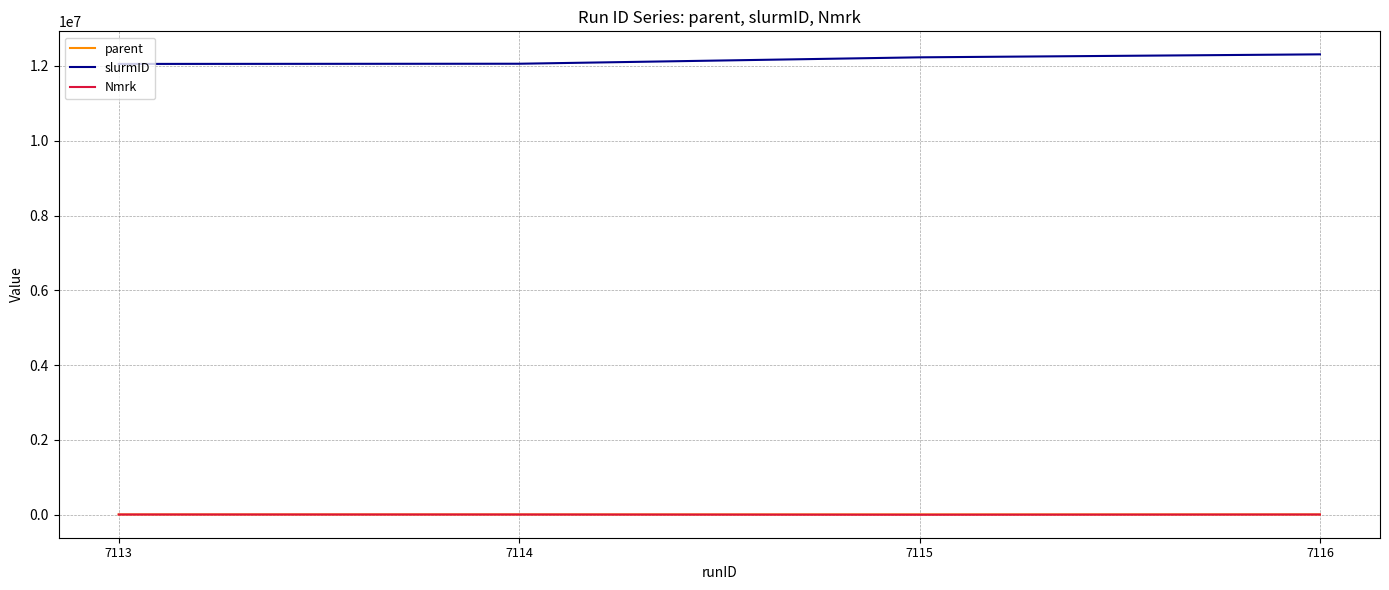

Which series has the largest total across all categories?

slurmID